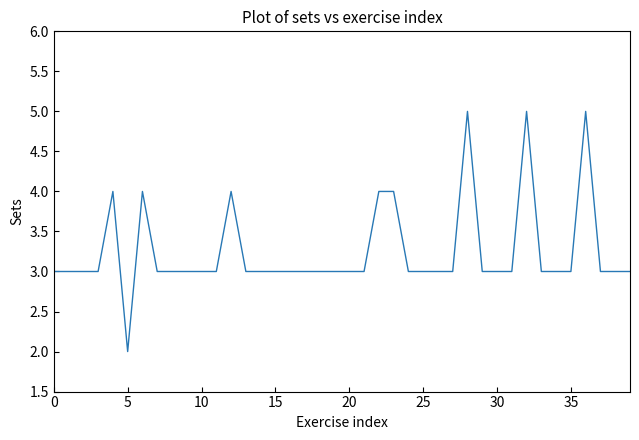

What is the difference between the maximum and minimum values?

3